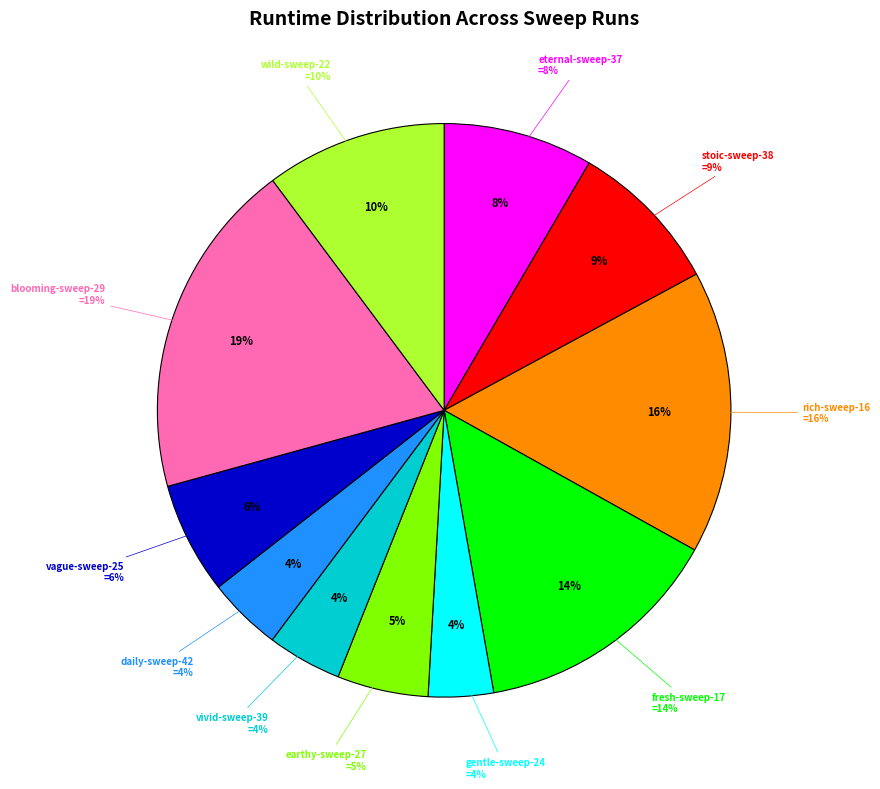

Is there a majority slice in this chart?

No